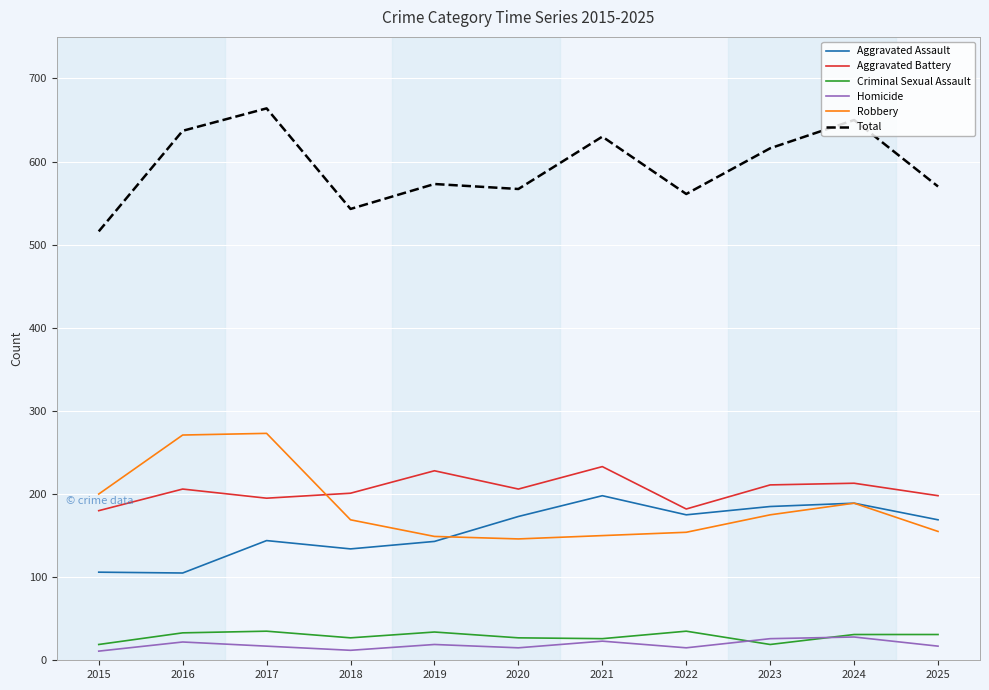

Which series has the widest spread of values?

Total